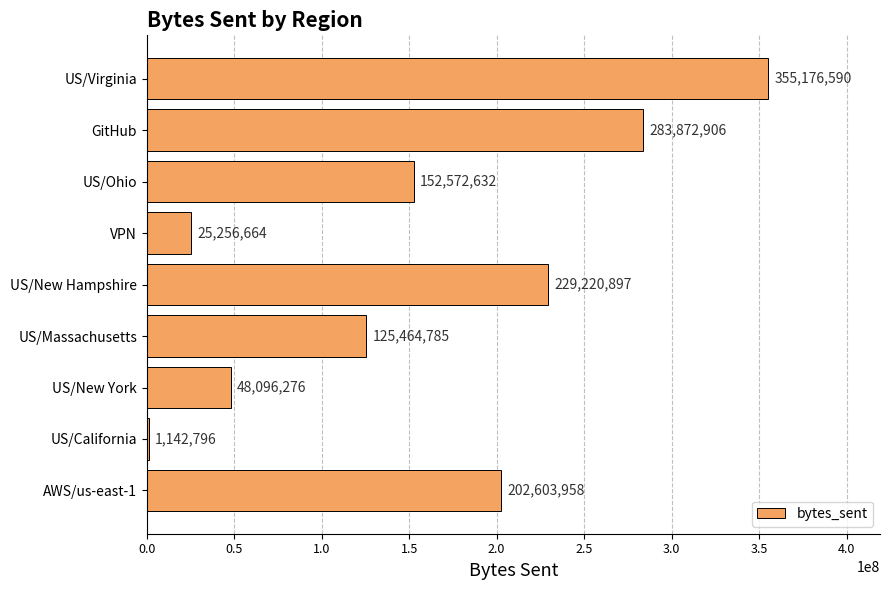

Which label corresponds to the largest value in the chart?

US/Virginia